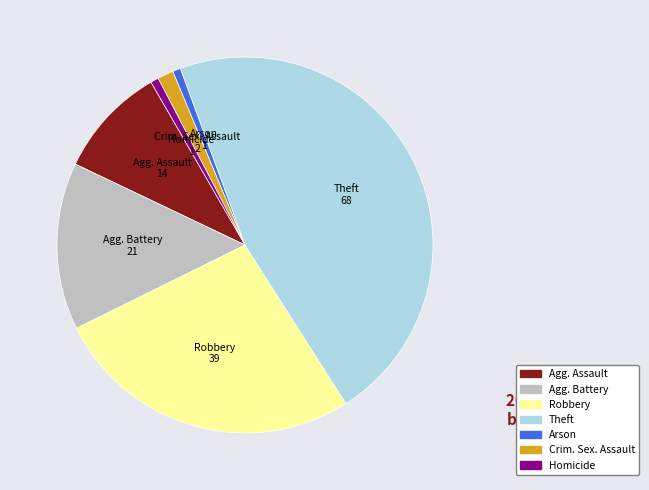

Is there any slice that represents more than half of the pie?

No